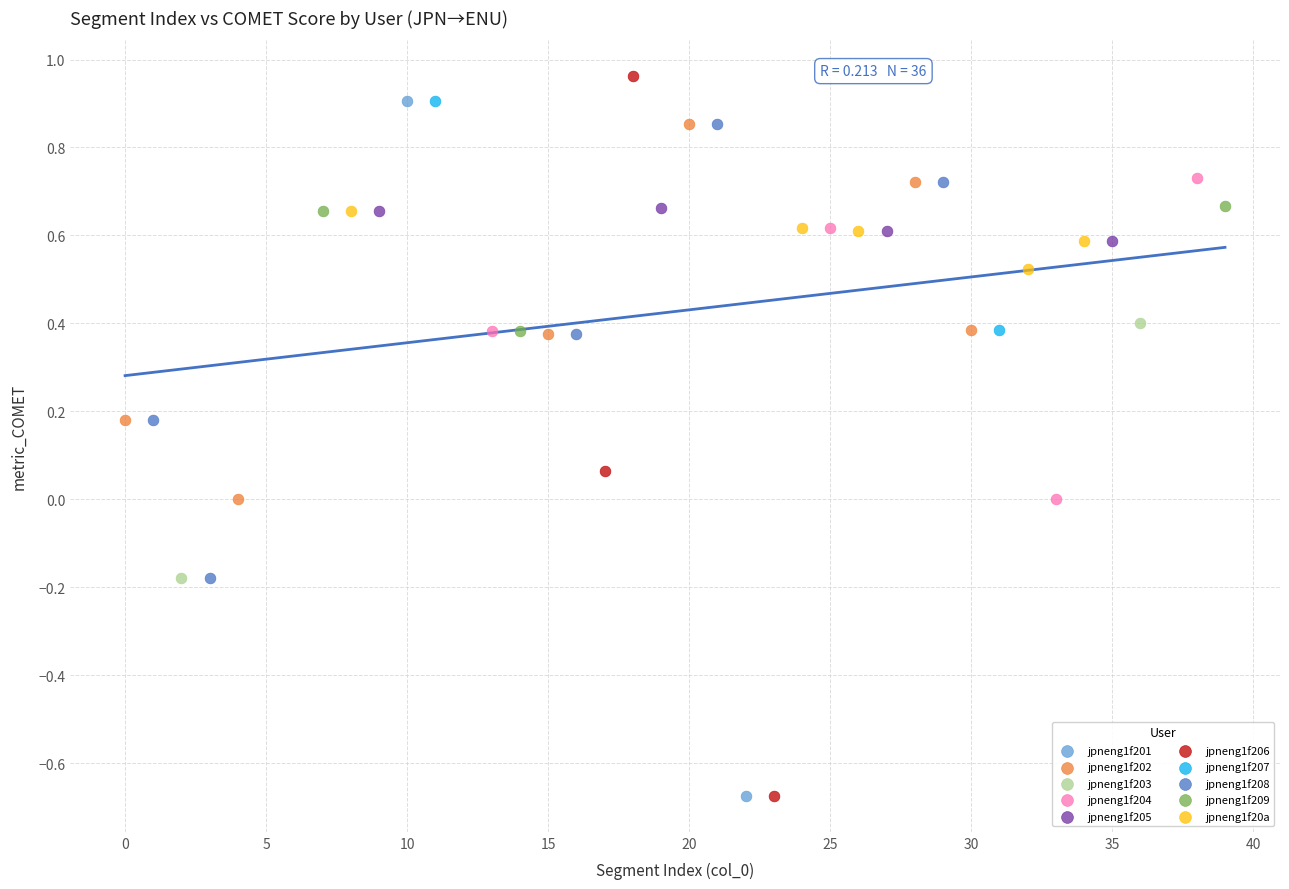

Which series has the largest Y range (max minus min)?

jpneng1f206